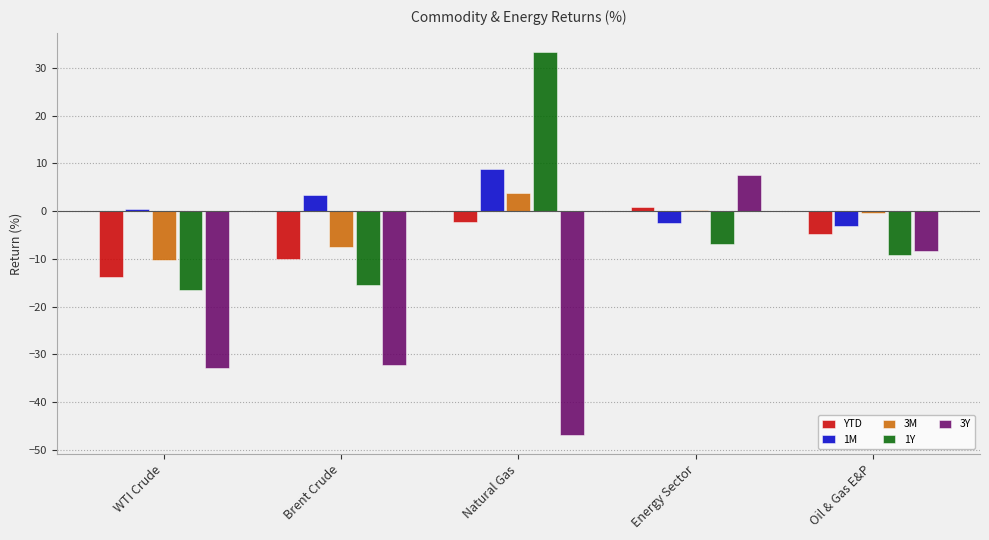

Does the chart contain any negative values?

Yes